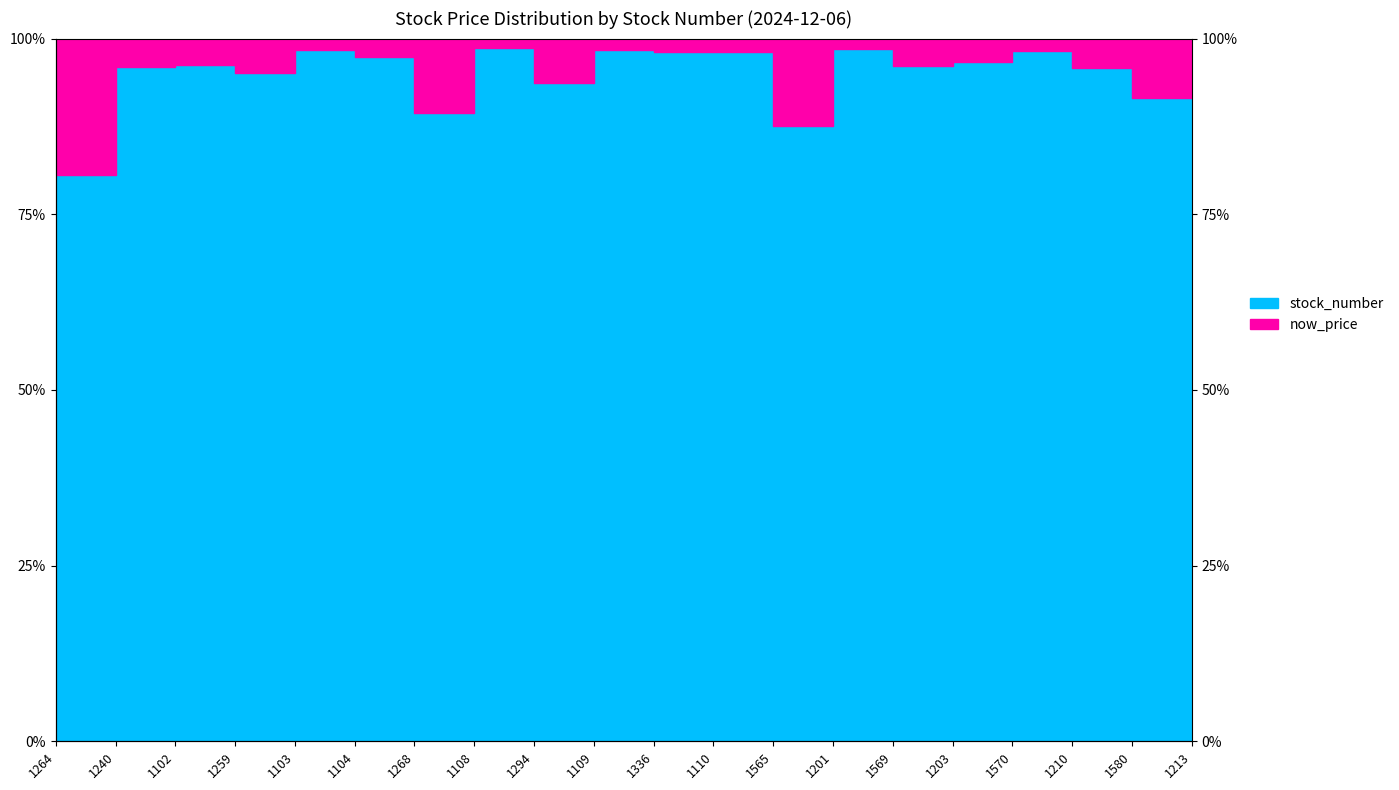

Reading left to right, extract all data points from this chart.

80.6	95.9	96.3	95.1	98.4	97.4	89.4	98.7	93.7	98.4	98.0	98.1	87.6	98.5	96.1	96.6	98.2	95.7	91.6	99.0